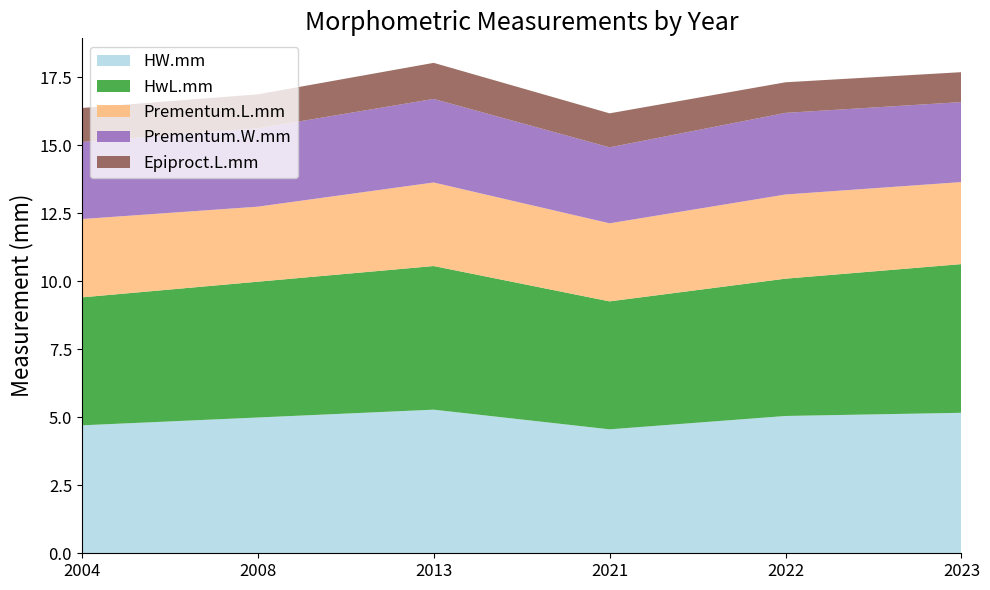

Reading right to left, list all the values displayed in this chart.

HW.mm: 5.2	5.0	4.6	5.3	5.0	4.7
HwL.mm: 5.5	5.0	4.7	5.3	5.0	4.7
Prementum.L.mm: 3.0	3.1	2.9	3.1	2.8	2.9
Prementum.W.mm: 2.9	3.0	2.8	3.1	2.9	2.8
Epiproct.L.mm: 1.1	1.1	1.2	1.3	1.2	1.2